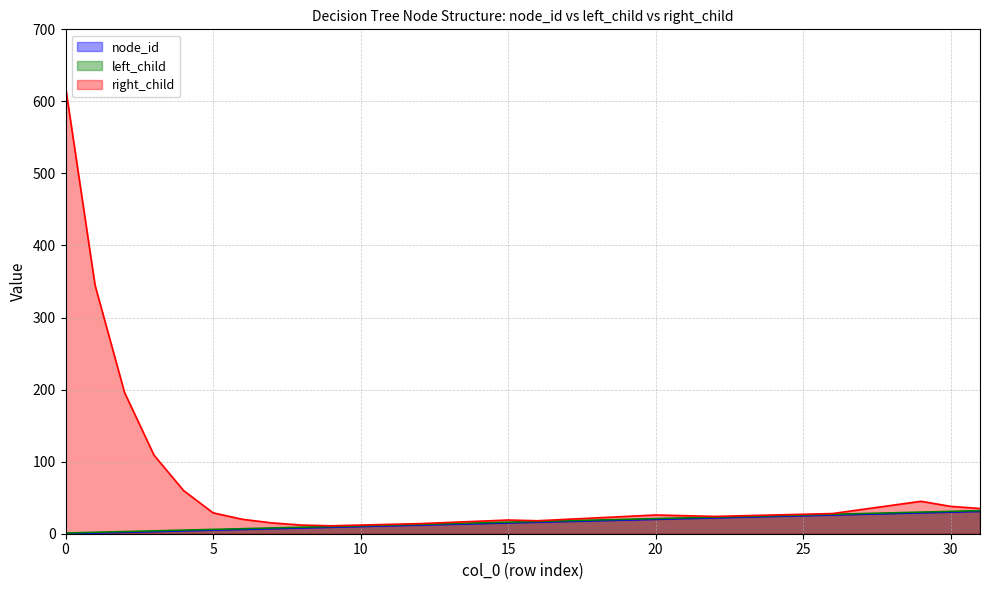

What are all the series names shown in the legend?

node_id, left_child, right_child